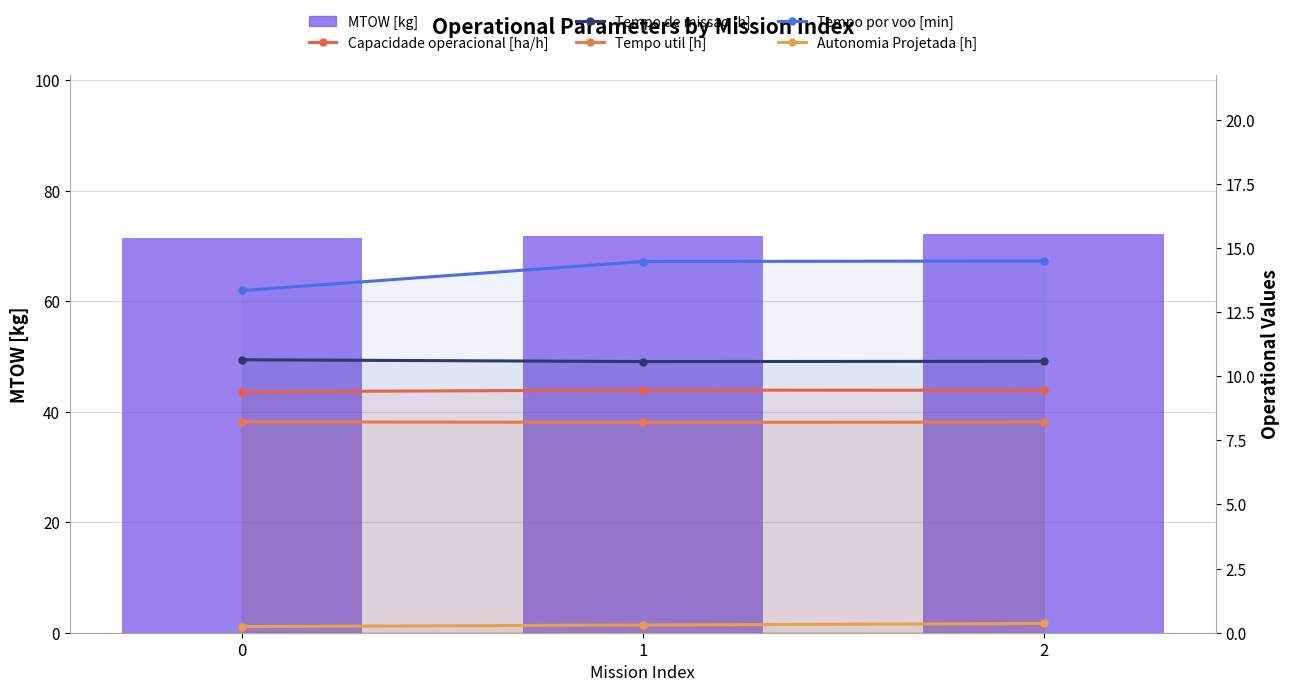

At how many categories does at least one series exceed 49?

3